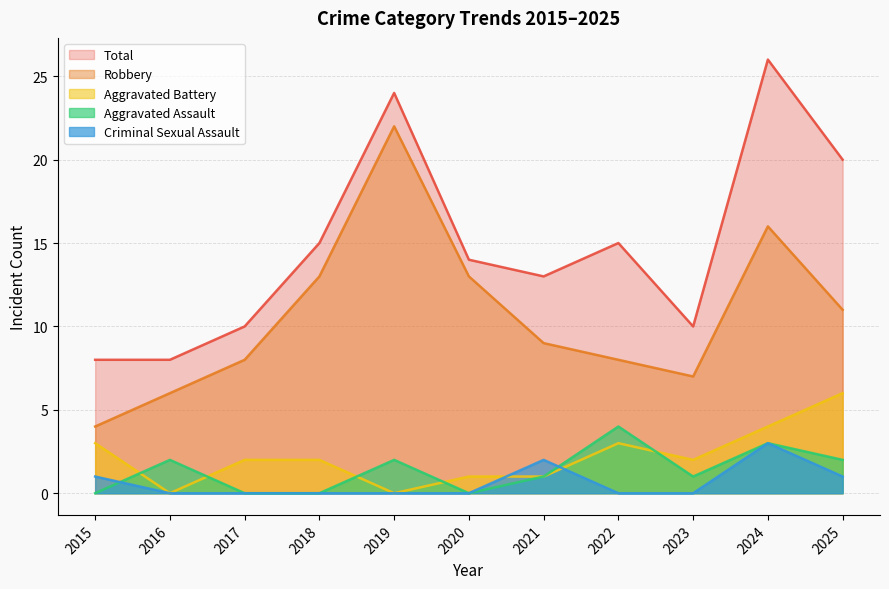

At which label is Criminal Sexual Assault closest to 1?

2015